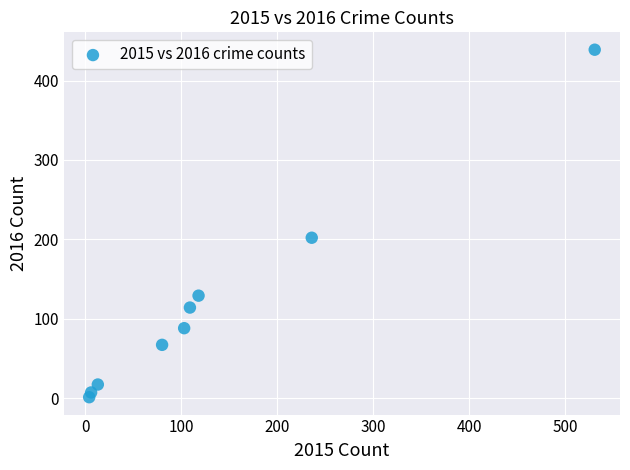

What is the range of Y values (max minus min)?

438